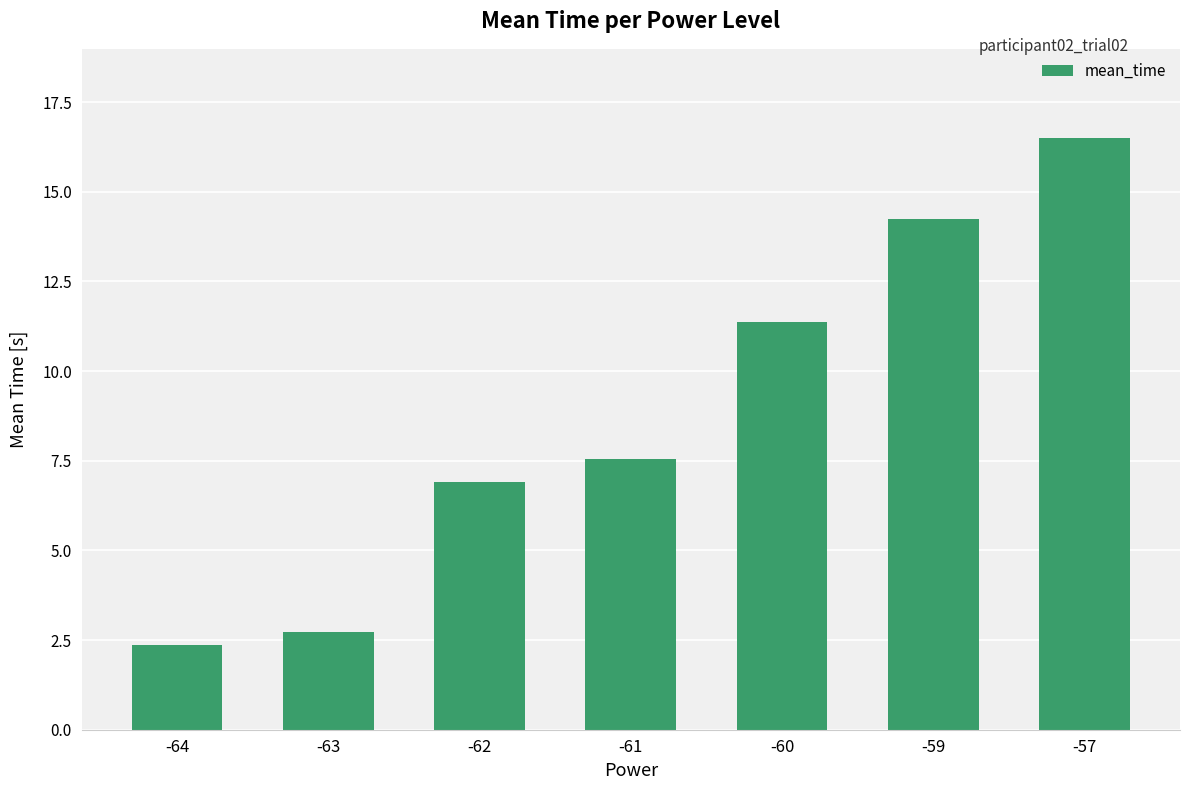

Which label corresponds to the smallest value in the chart?

-64